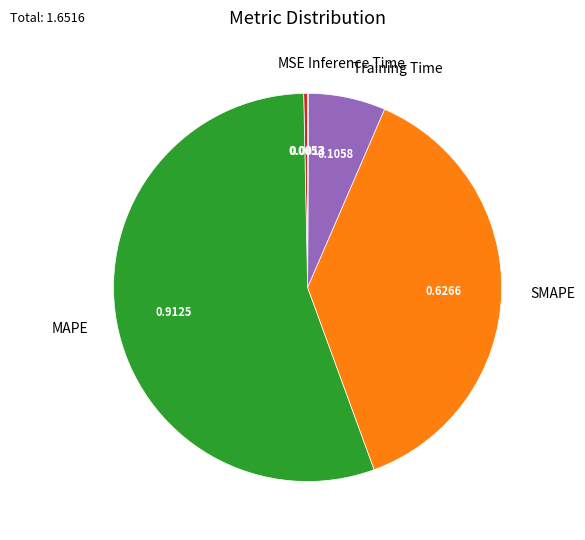

Which category has the biggest portion of the pie?

MAPE